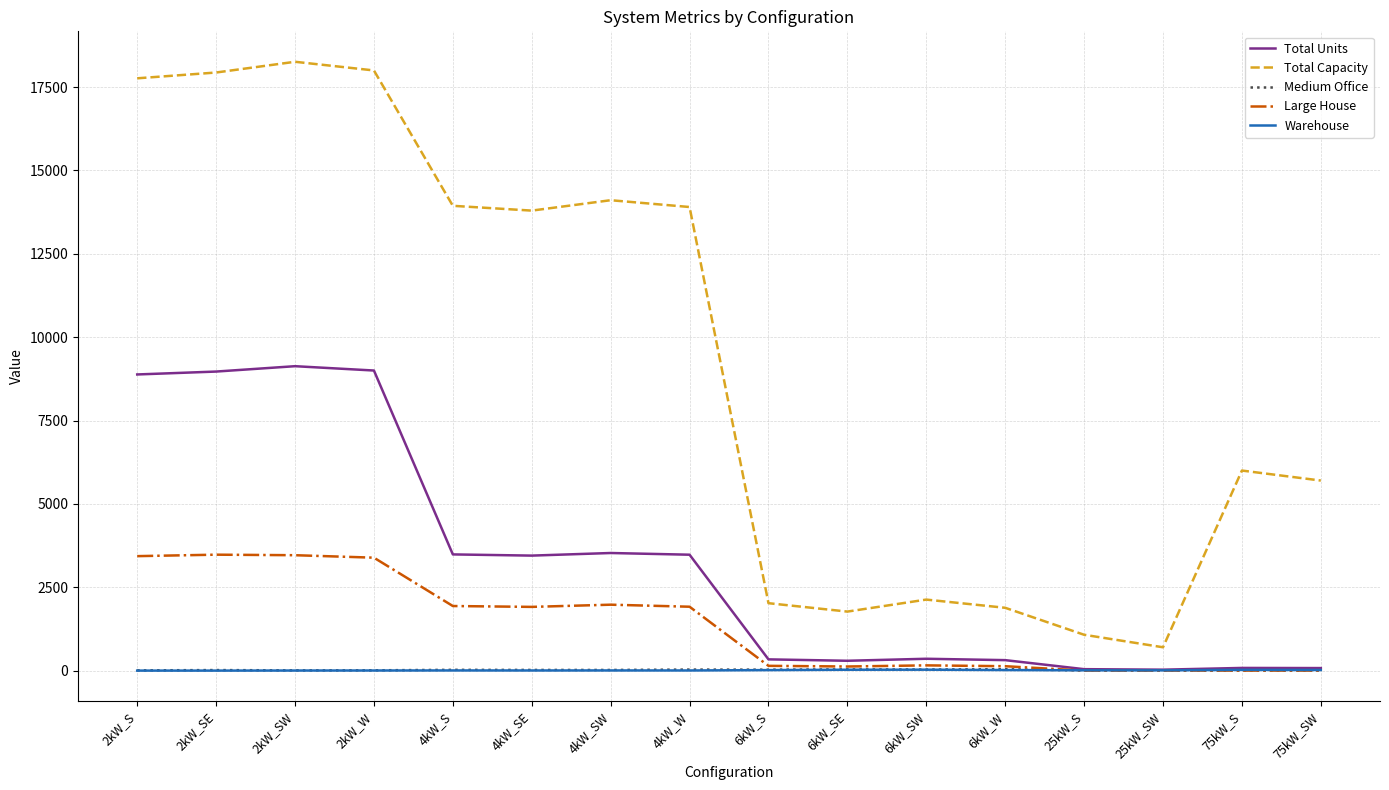

Which series has the largest range (max minus min)?

Total Capacity